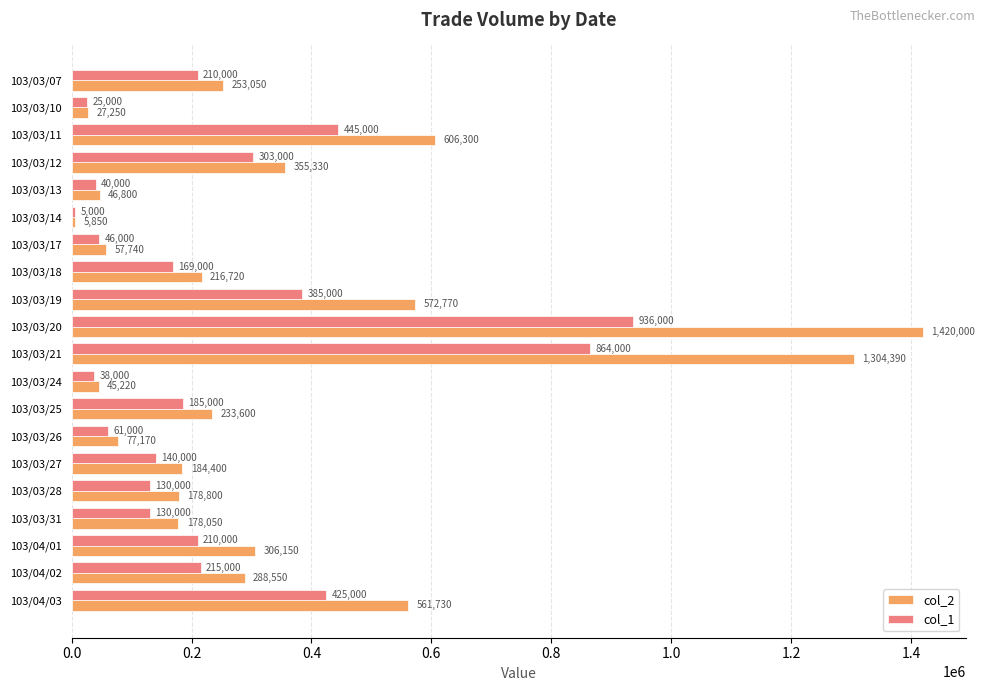

Is it true that col_1 equals 169000 at 103/03/18?

True